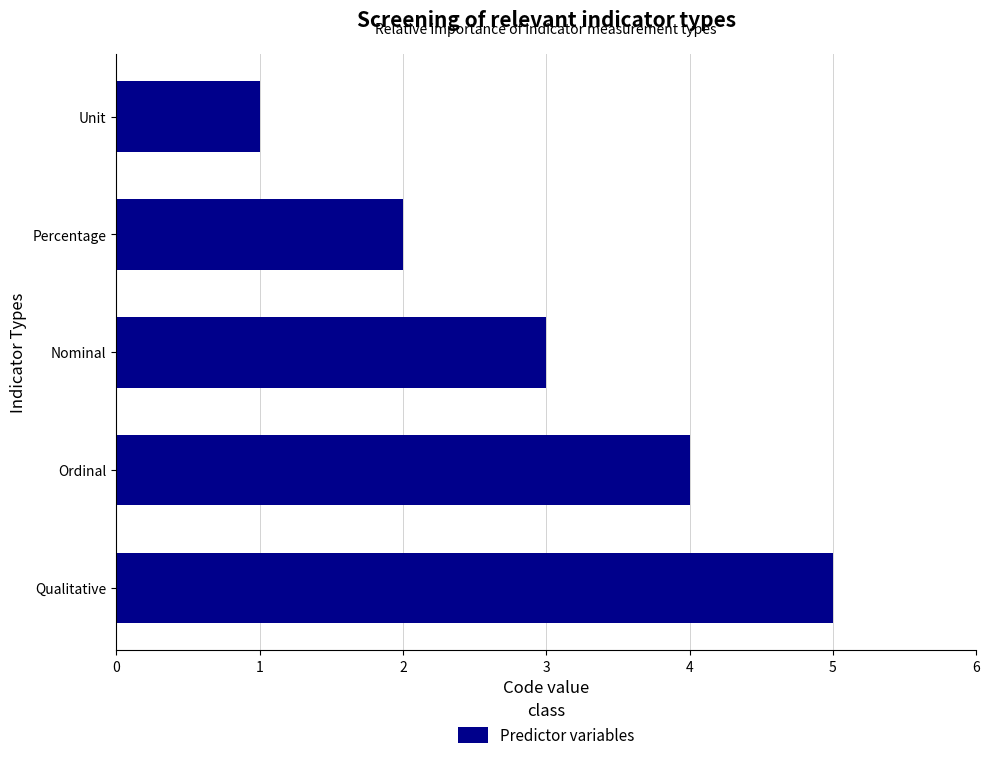

What is the approximate value at Qualitative?

5